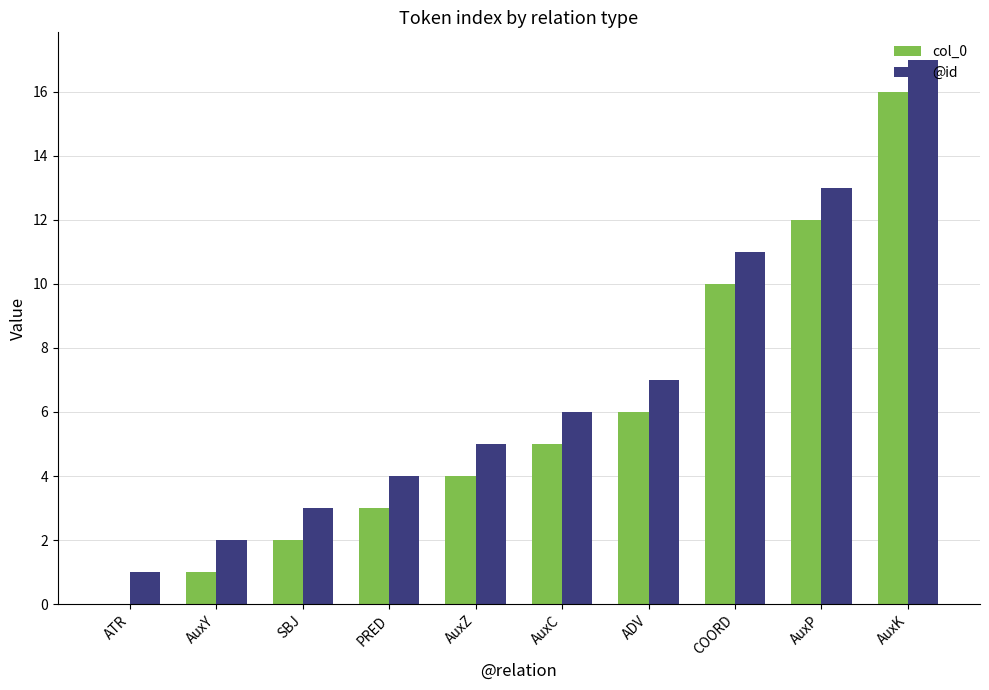

What are all the series names shown in the legend?

col_0, @id